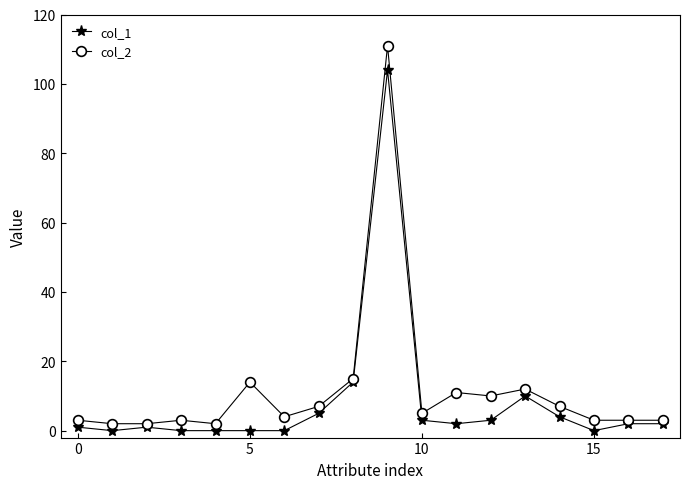

Count the number of categories in the chart.

18